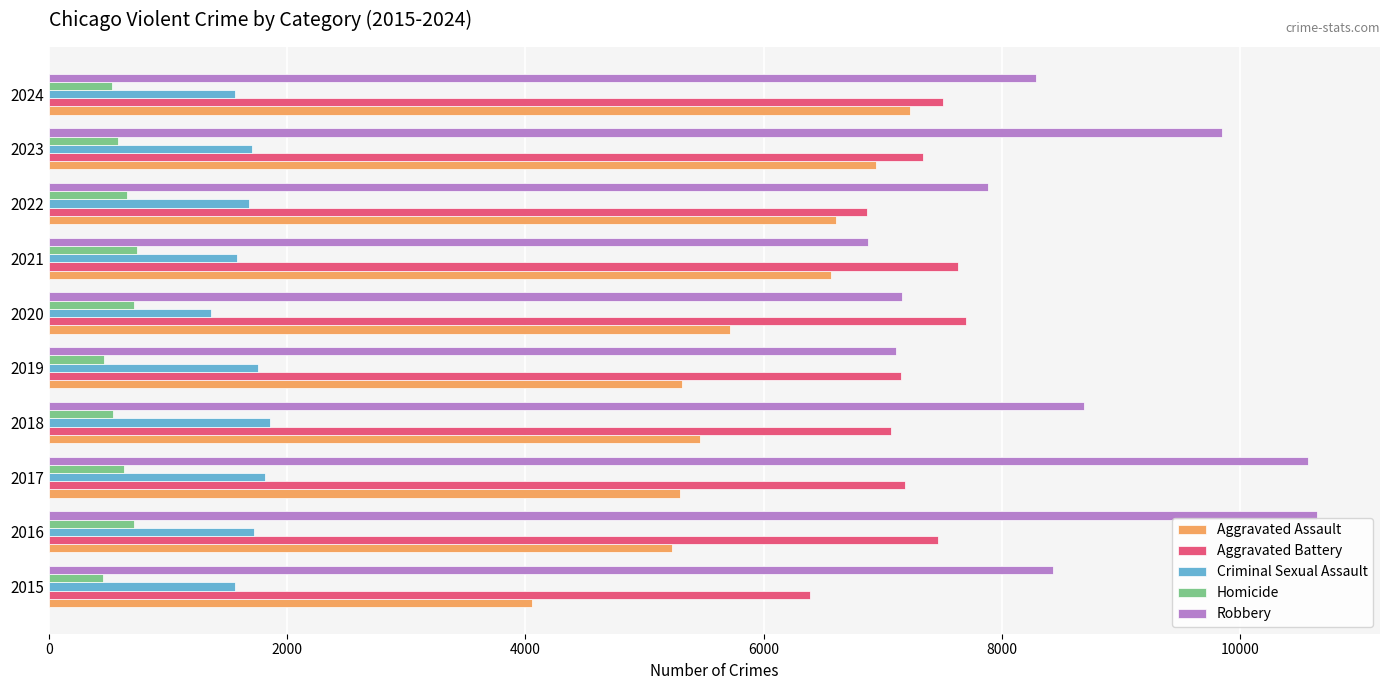

The Aggravated Battery series shows 11771 at 2020. True or false?

False